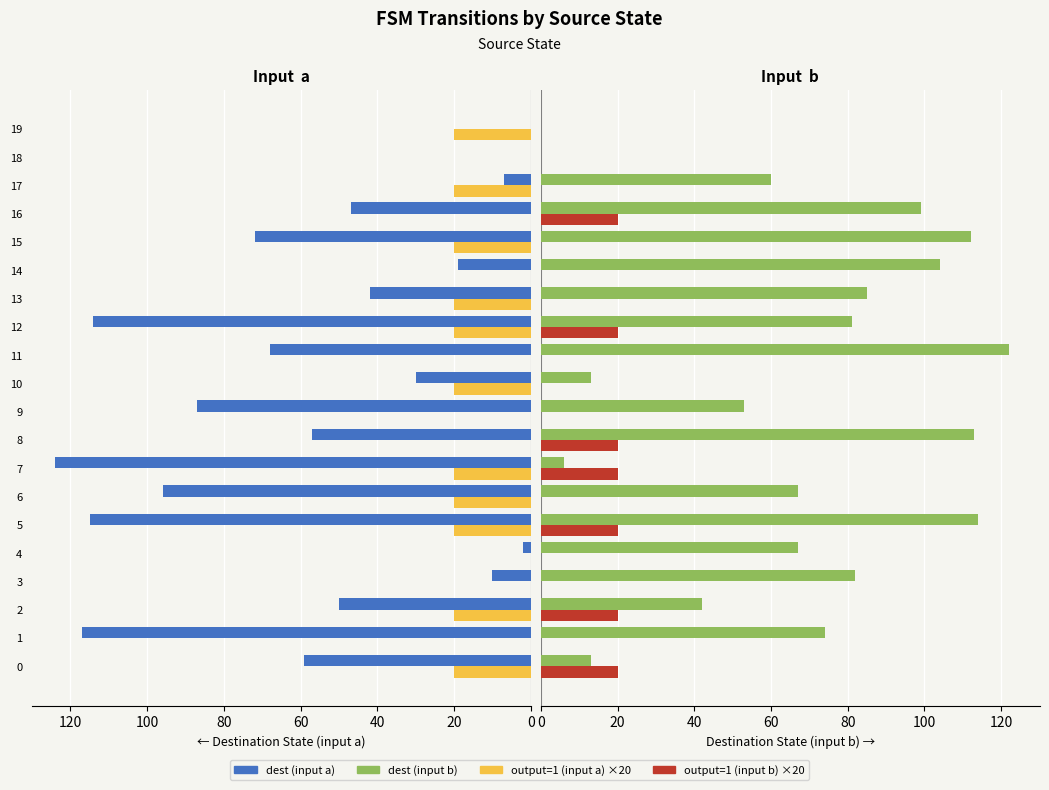

How many positive values does the dest (input b) series have?

18